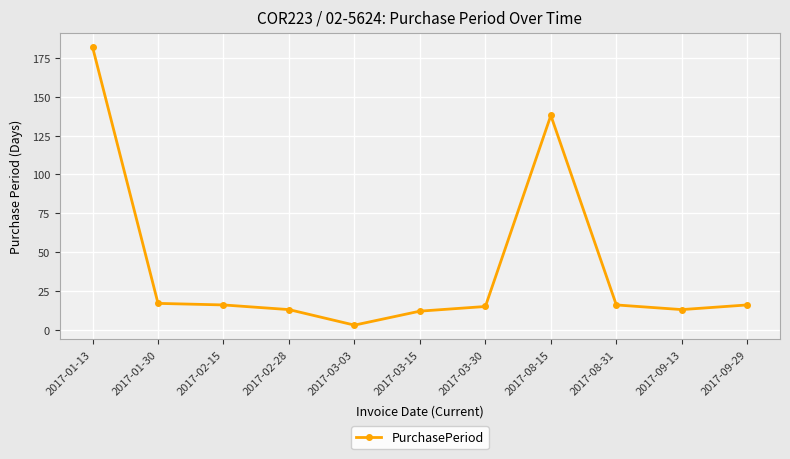

True or false: the data shows 12 at 2017-03-15.

True